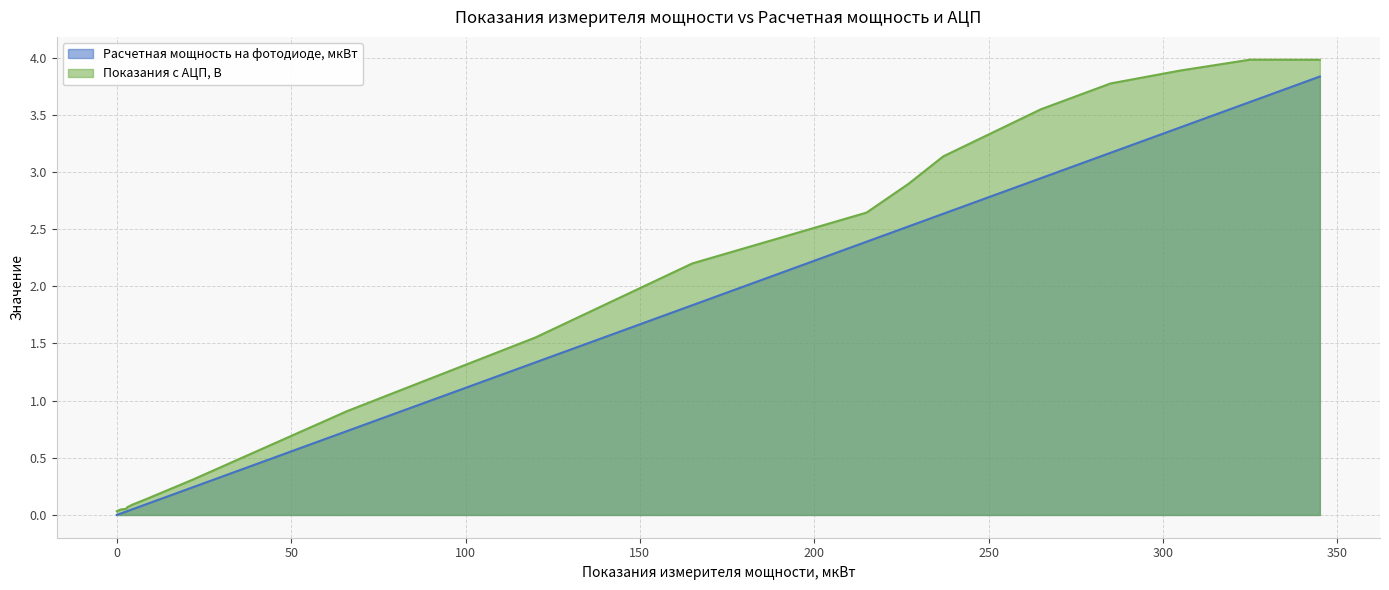

What is the value of the Показания с АЦП, В point at the 19th from the left?

3.9